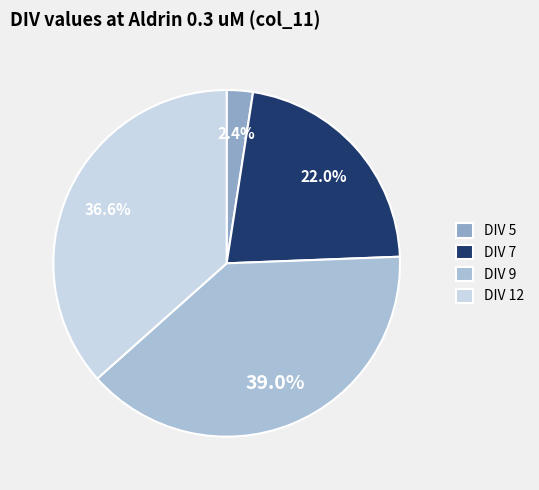

To the nearest percent, what portion does DIV 7 represent?

22%